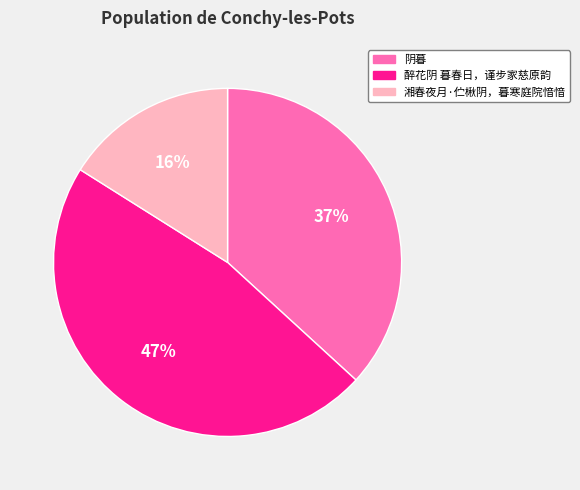

Is the sum of 阴暮 and 醉花阴 暮春日，谨步家慈原韵 greater than half?

Yes